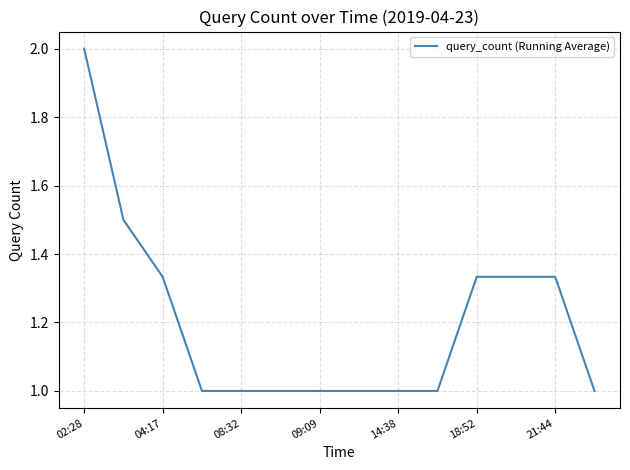

What is the maximum value shown in the chart?

2.0